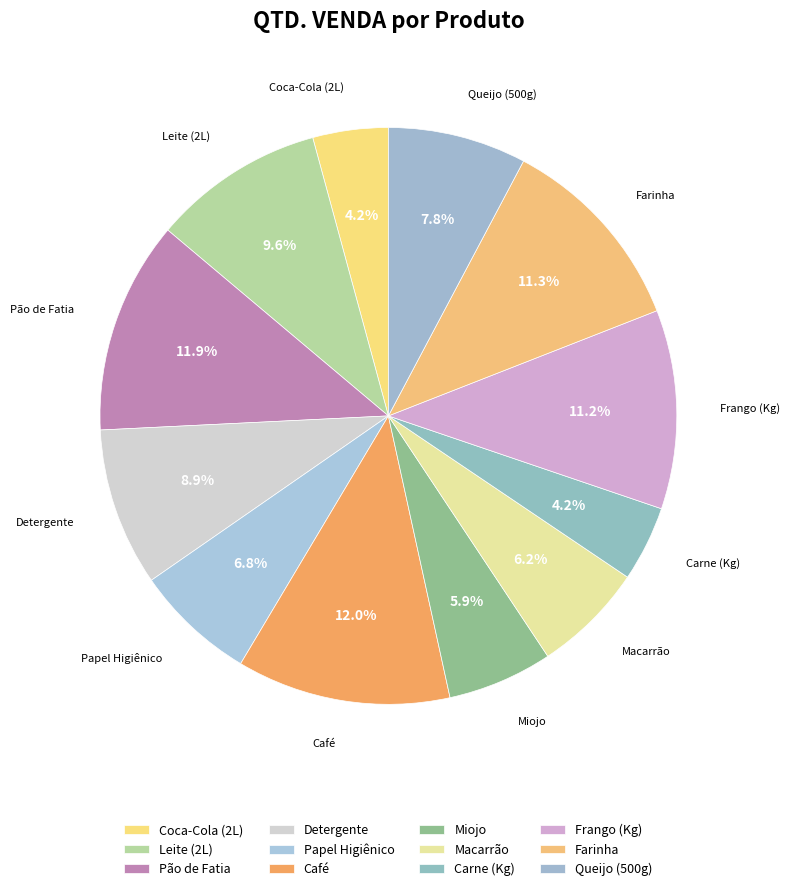

Does Miojo account for over 50% of the chart?

No